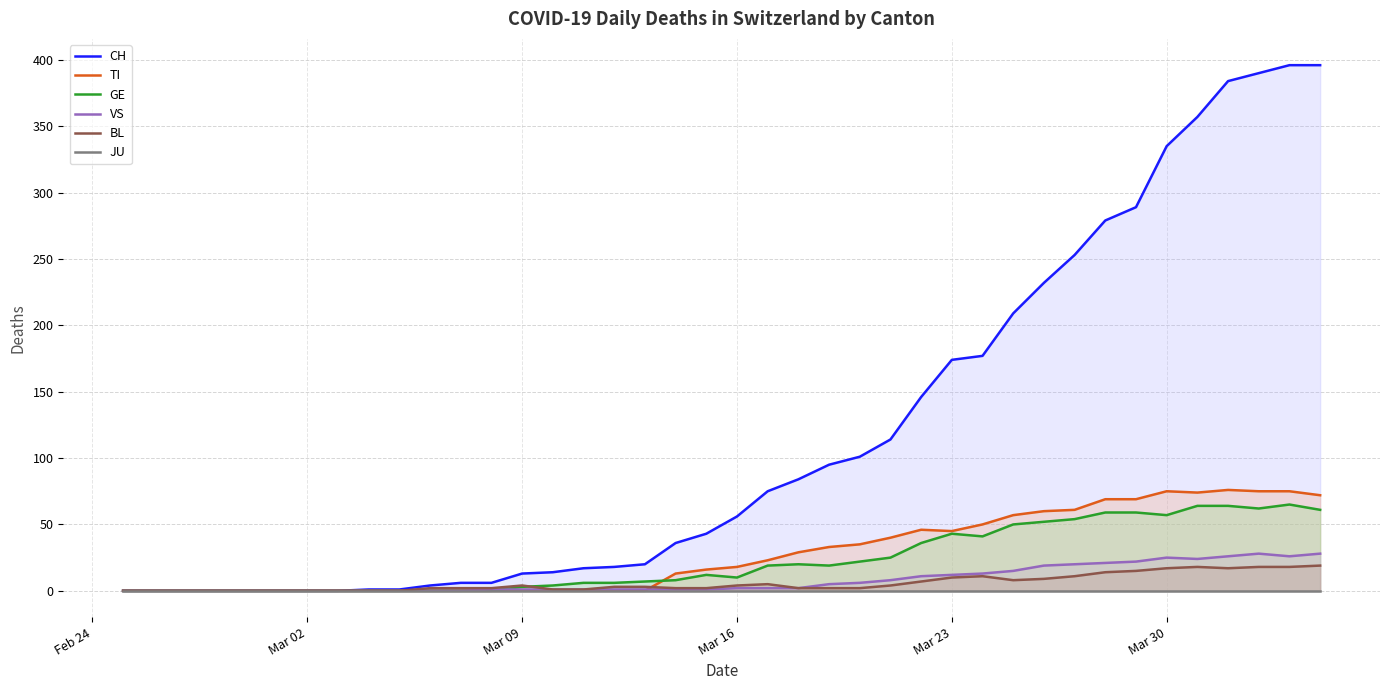

What is the maximum value shown in the chart?

396